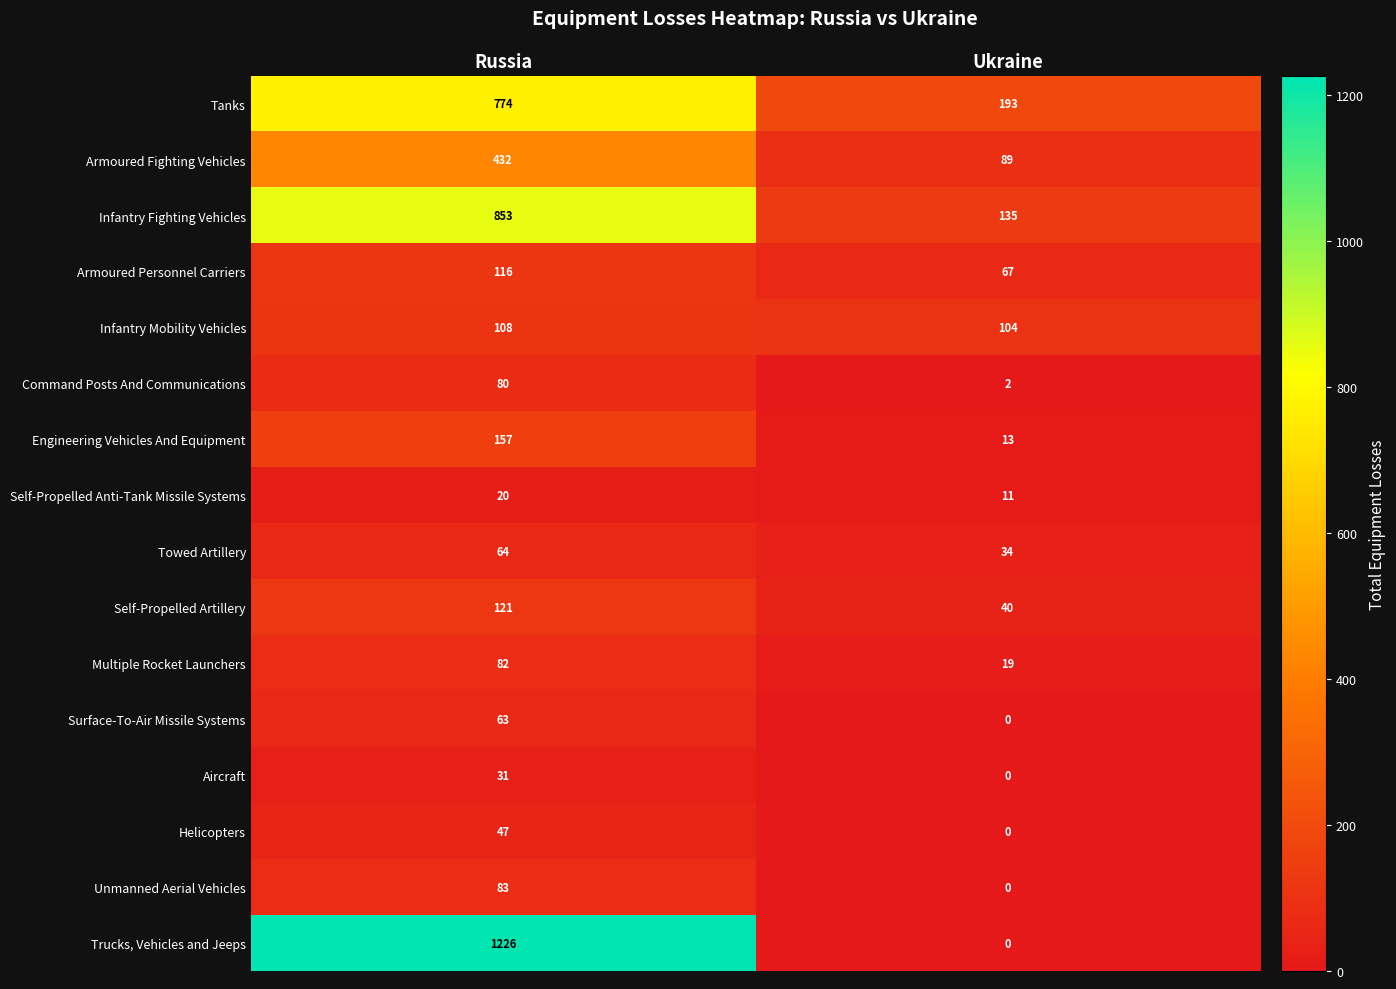

At which category is the sum across all series the highest?

Russia